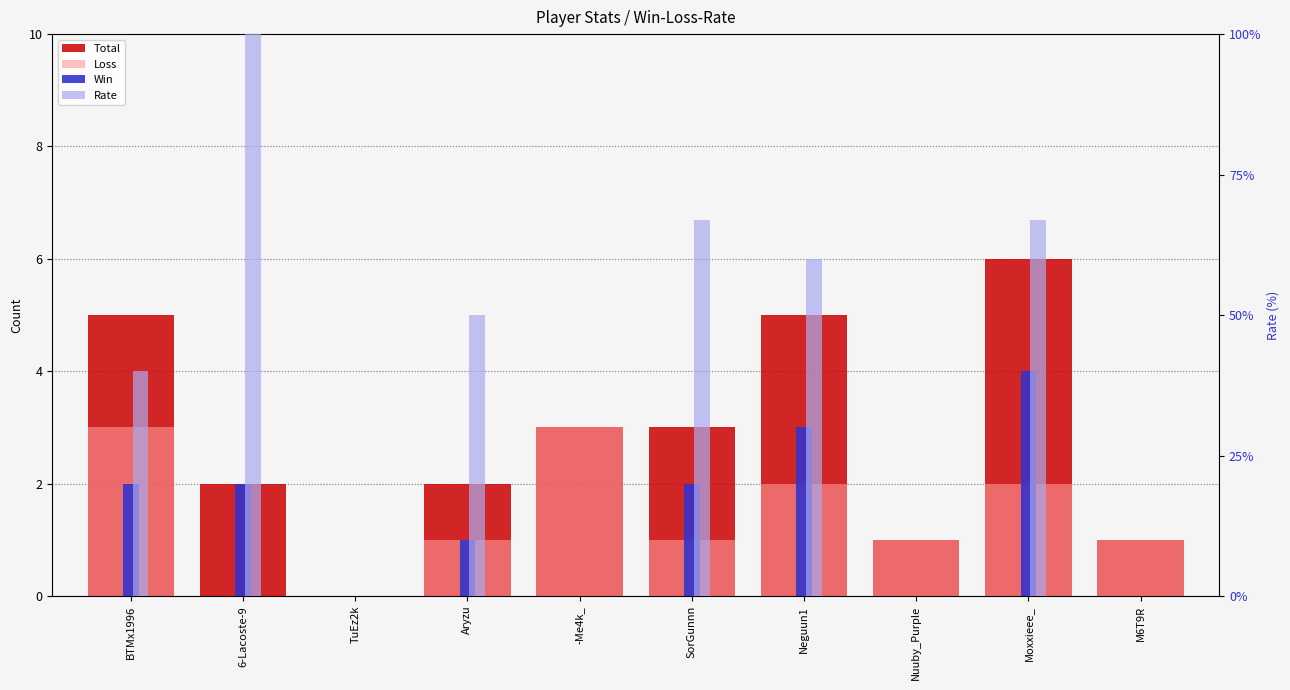

What is the approximate value of Total at Moxxieee_?

6